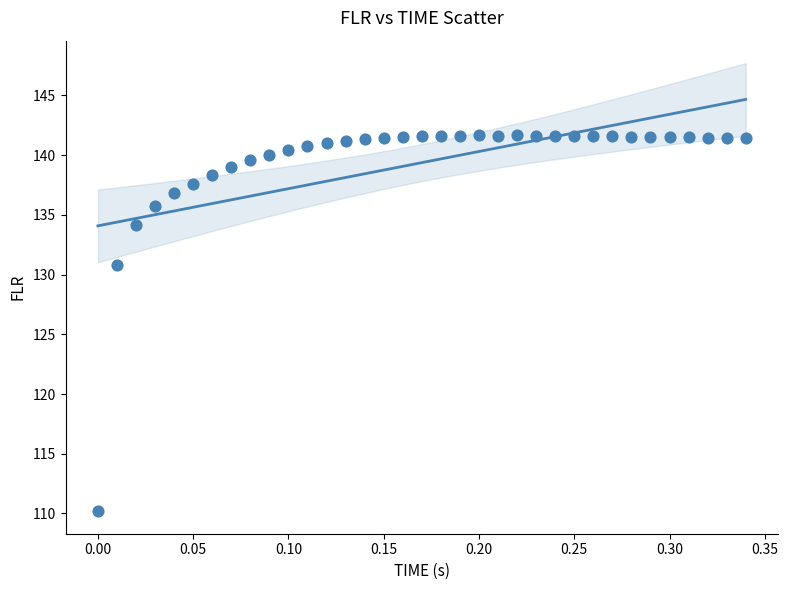

What is the range of X values (max minus min)?

0.3